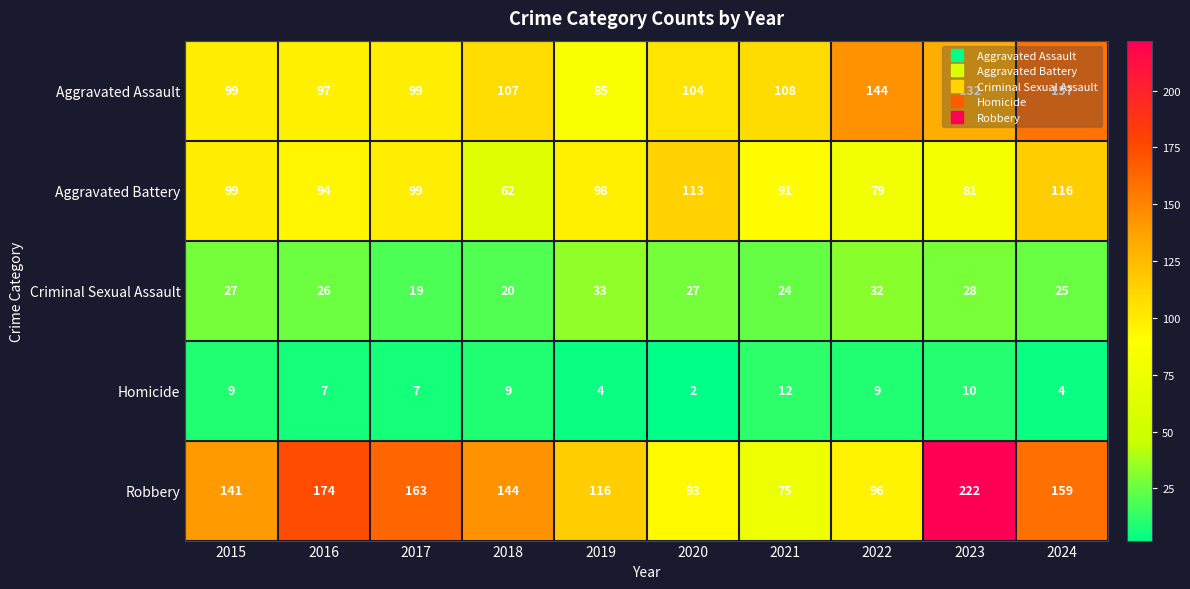

List the series in order of their peak value, highest first.

Robbery, Aggravated Assault, Aggravated Battery, Criminal Sexual Assault, Homicide